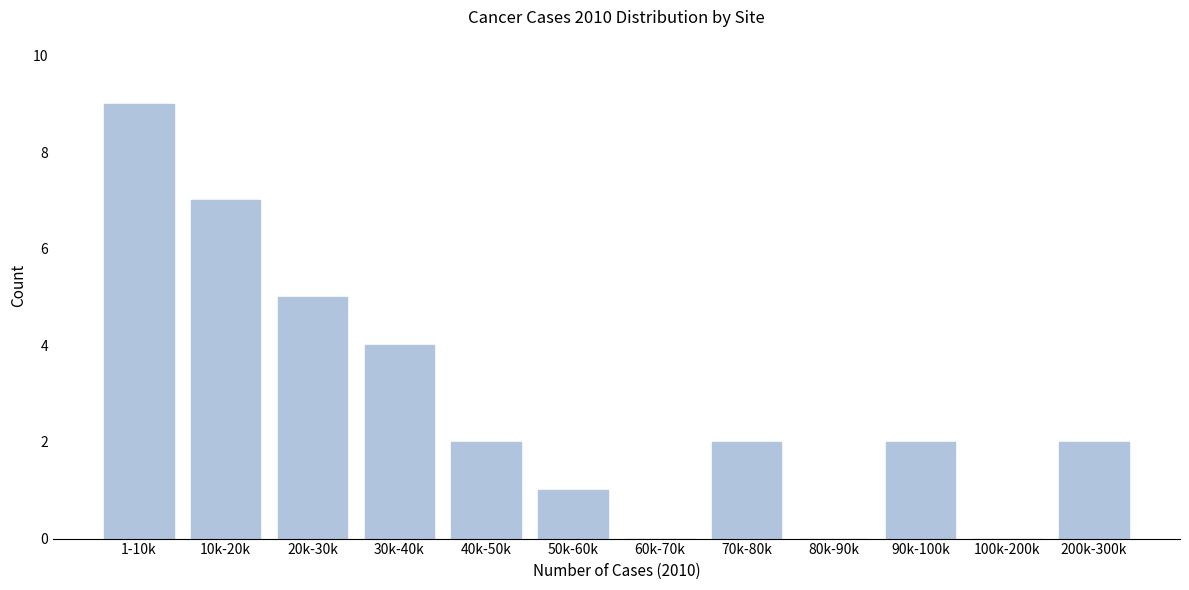

Reading left to right, list all the values displayed in this chart.

1-10k=9	10k-20k=7	20k-30k=5	30k-40k=4	40k-50k=2	50k-60k=1	60k-70k=0	70k-80k=2	80k-90k=0	90k-100k=2	100k-200k=0	200k-300k=2